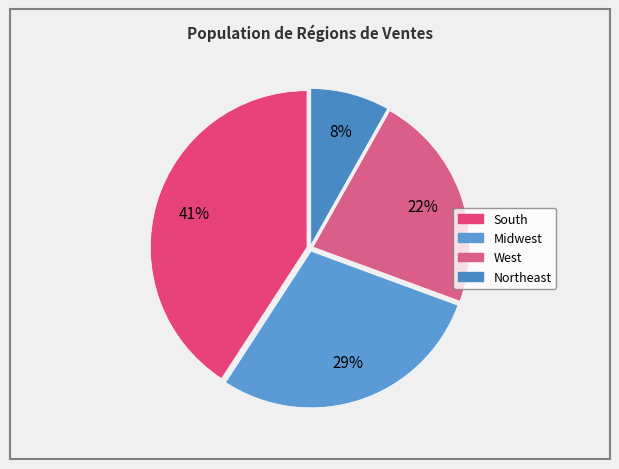

To the nearest percent, what is the average slice percentage?

25%